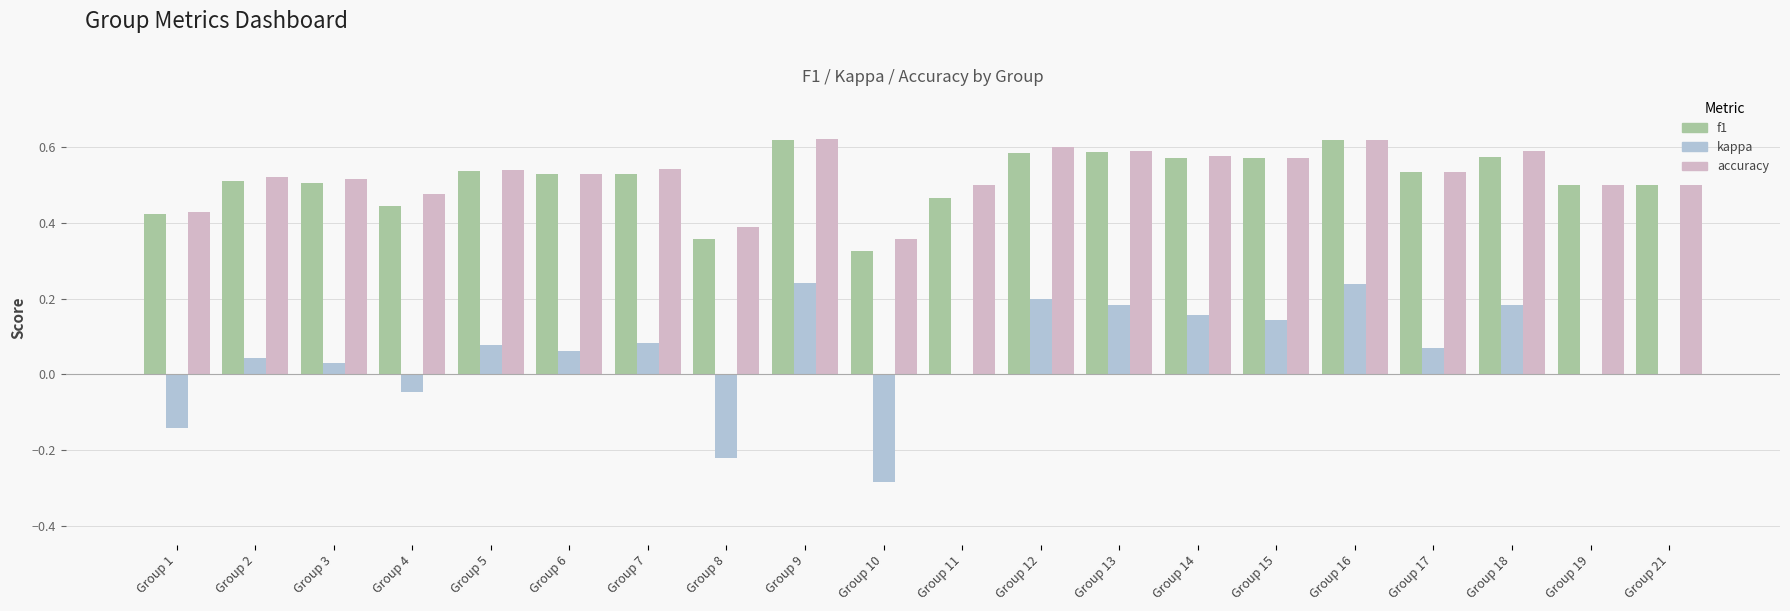

Between Group 4 and Group 12, which series saw the biggest shift?

kappa